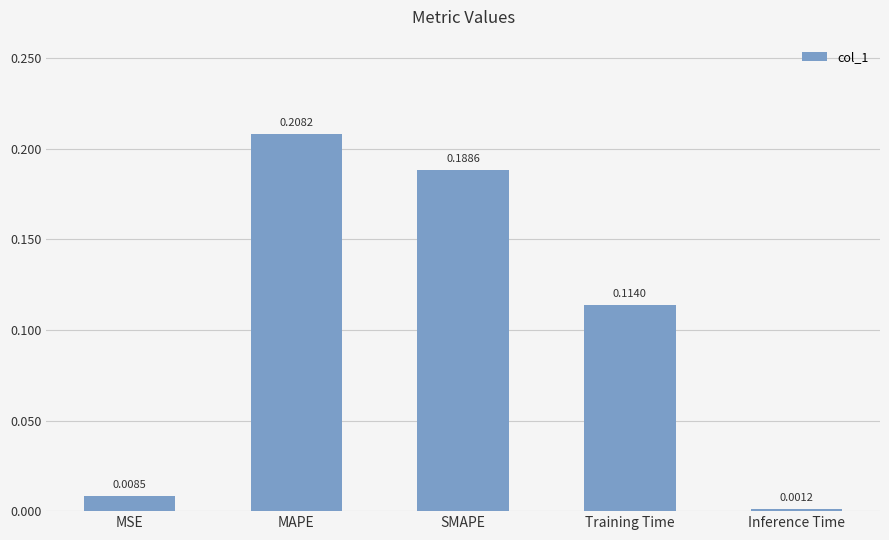

What is the sum of the values at MAPE and SMAPE?

0.4